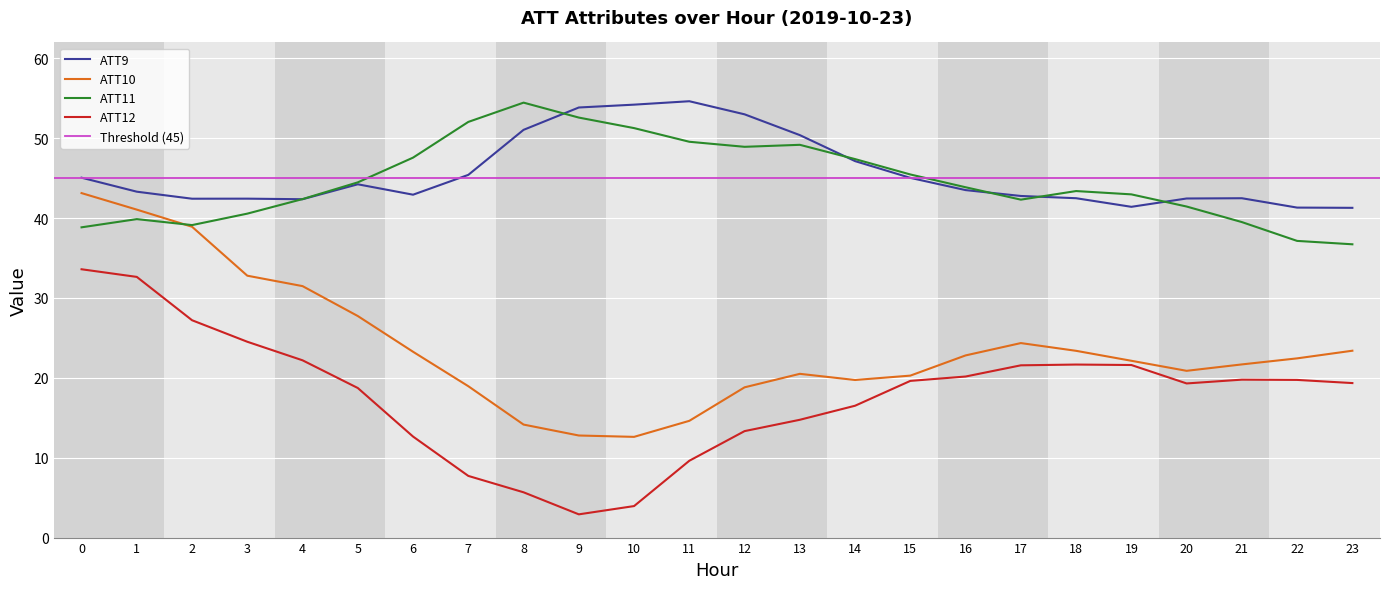

Between 9 and 18, which is larger?

9